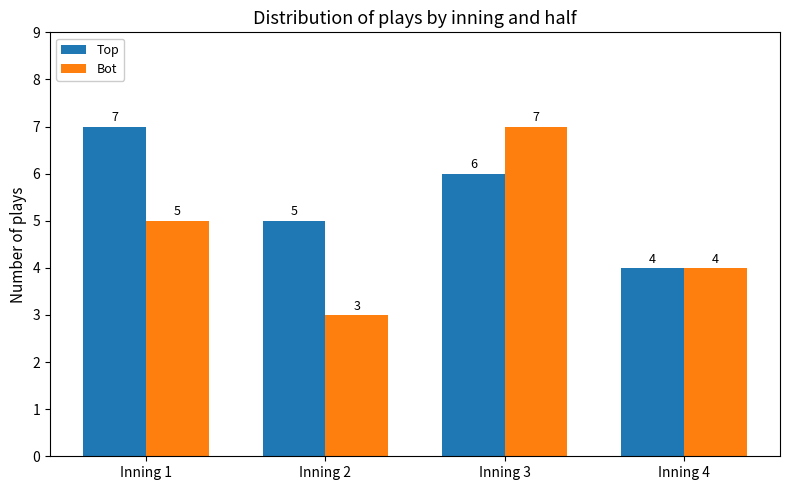

At which category is the sum across all series the highest?

Inning 3